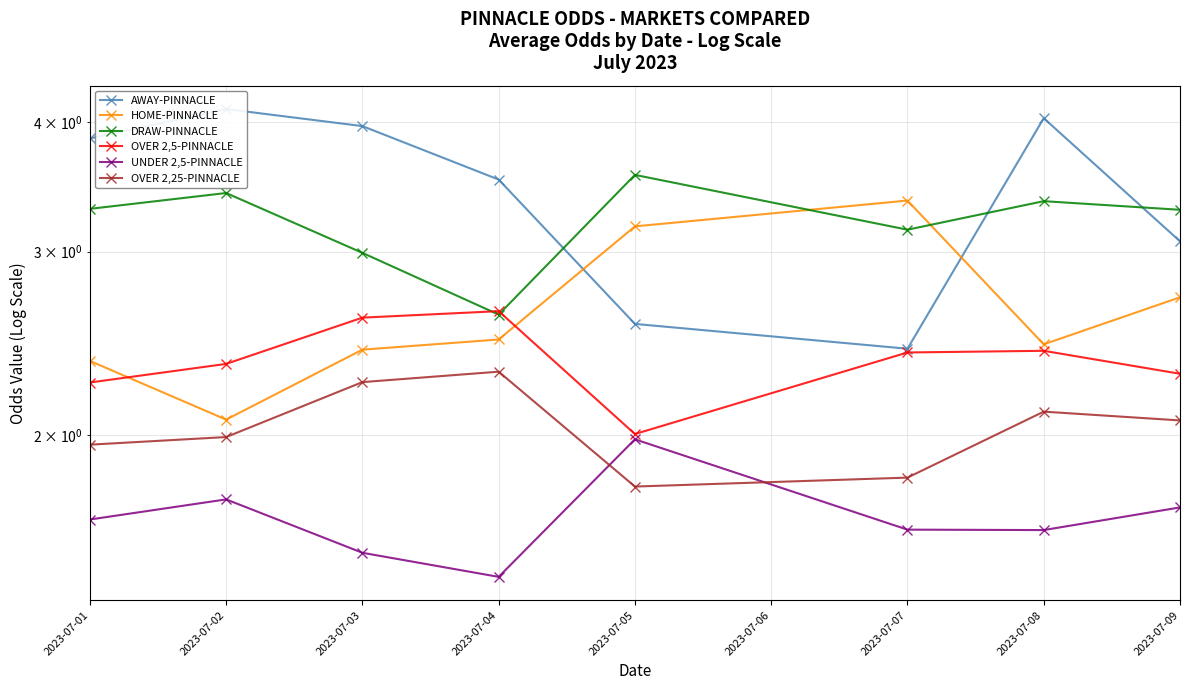

How many interior local valleys does the OVER 2,5-PINNACLE series have?

1